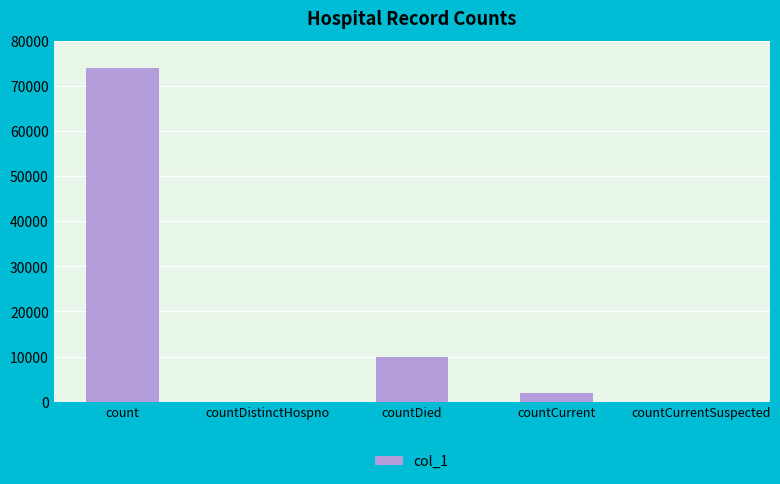

What is the change in value from countDistinctHospno to countCurrent?

+1885